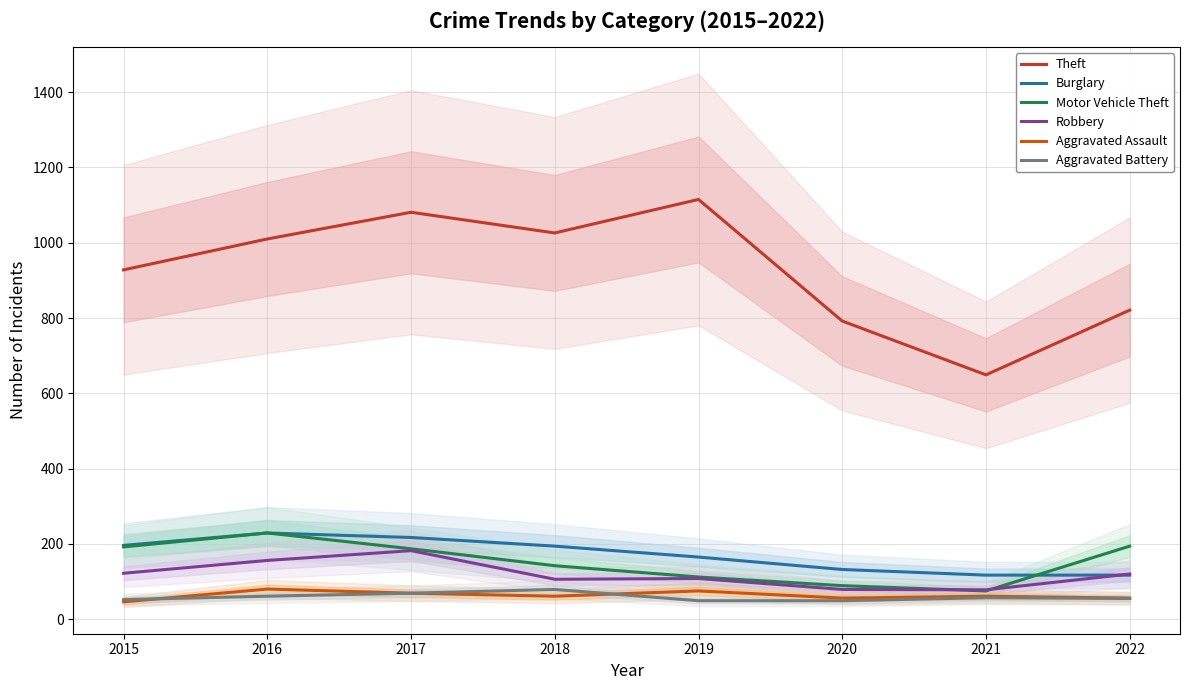

How many interior local peaks does the Aggravated Battery series have?

2